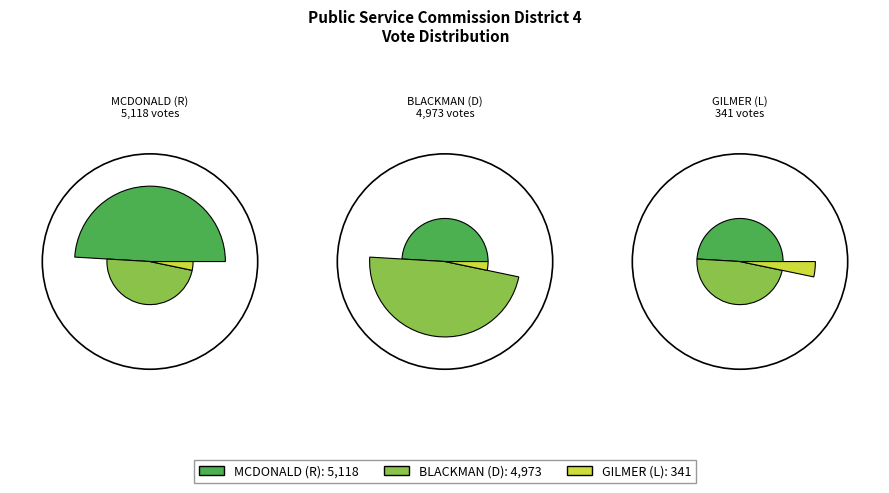

To the nearest percent, what is the difference between the largest and smallest slice percentages?

46%